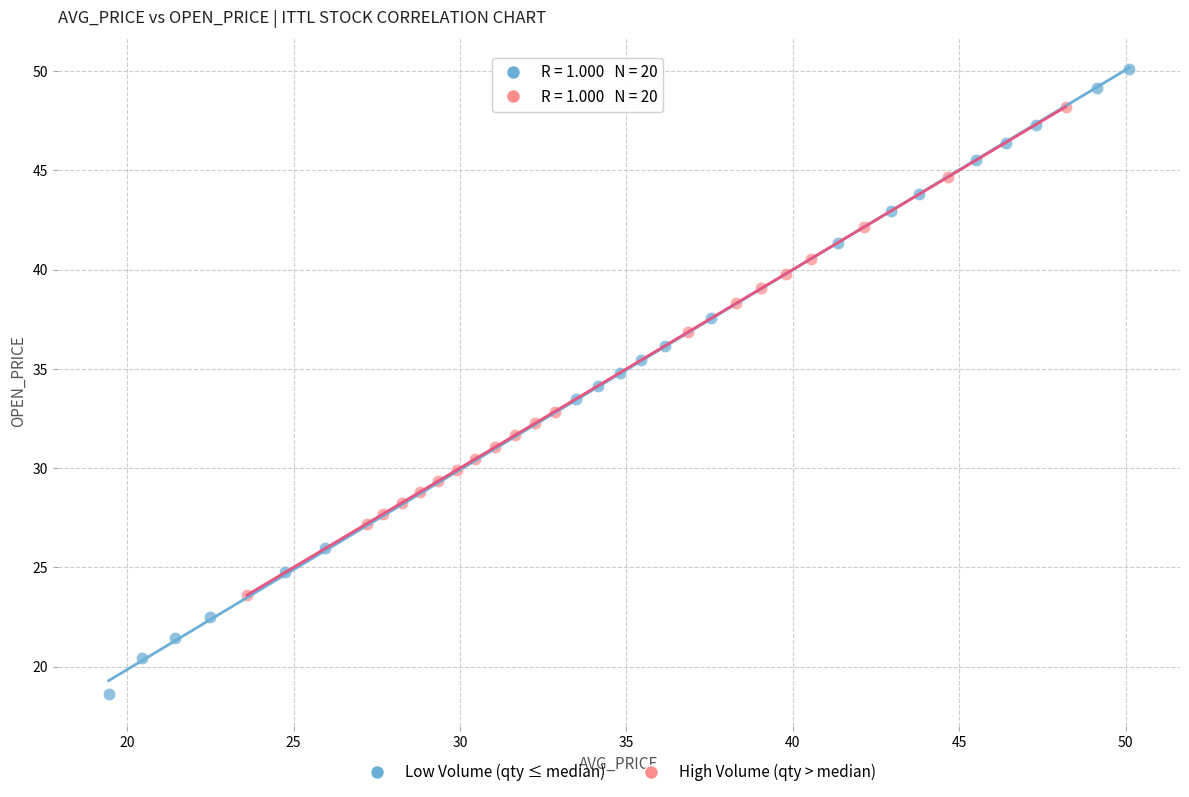

Which series reaches the minimum Y coordinate?

Low Volume (qty ≤ median)